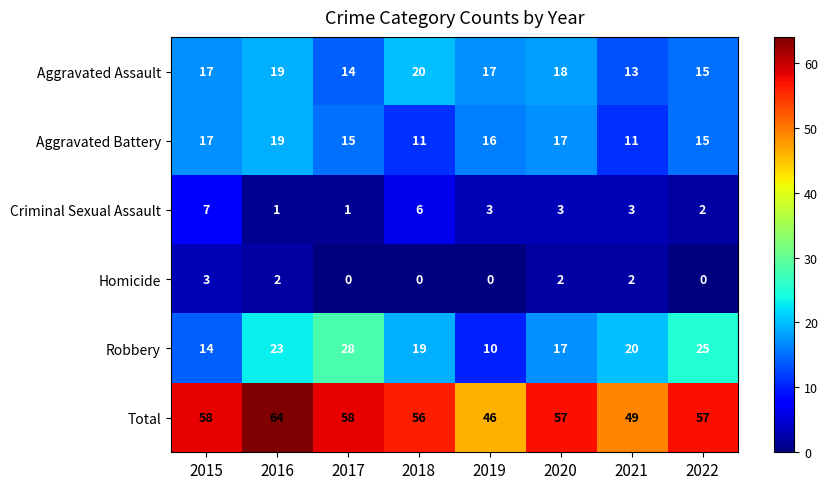

How many values in the Homicide series are below 2?

4